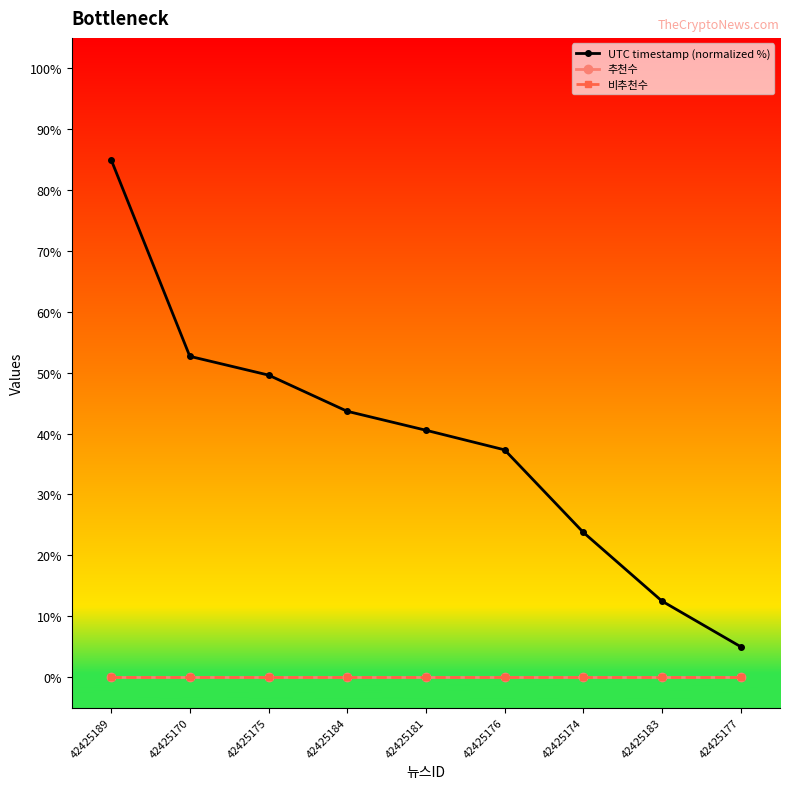

Rank the categories by 비추천수 value from lowest to highest.

42425189, 42425170, 42425175, 42425184, 42425181, 42425176, 42425174, 42425183, 42425177